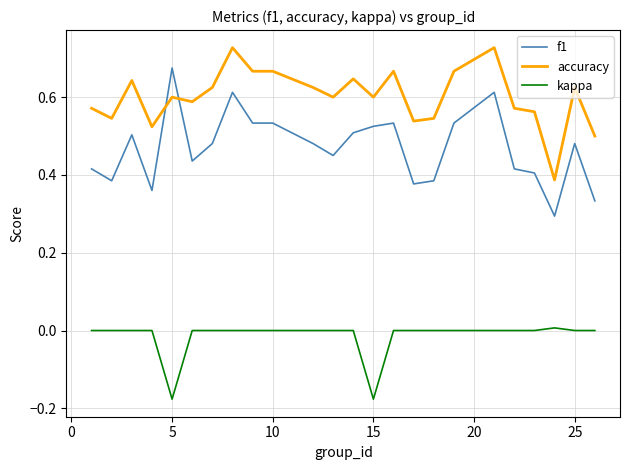

List the series in order of their overall mean, lowest first.

kappa, f1, accuracy